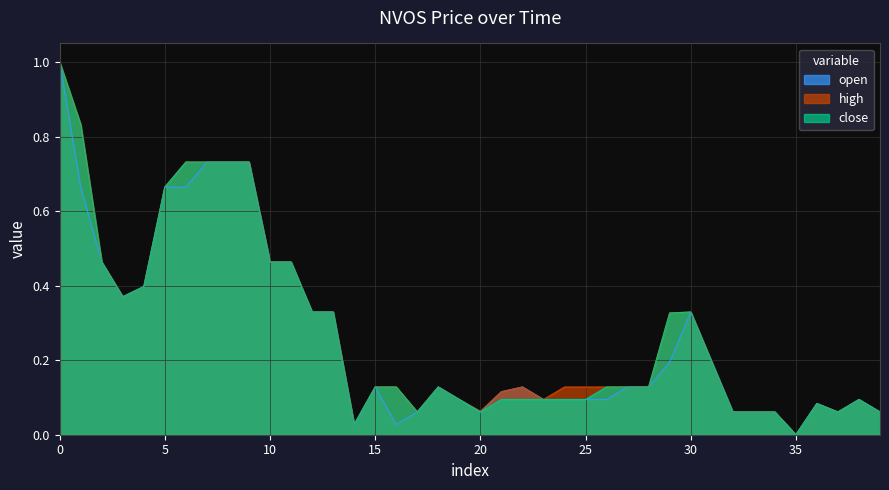

At which label is close closest to 0?

35